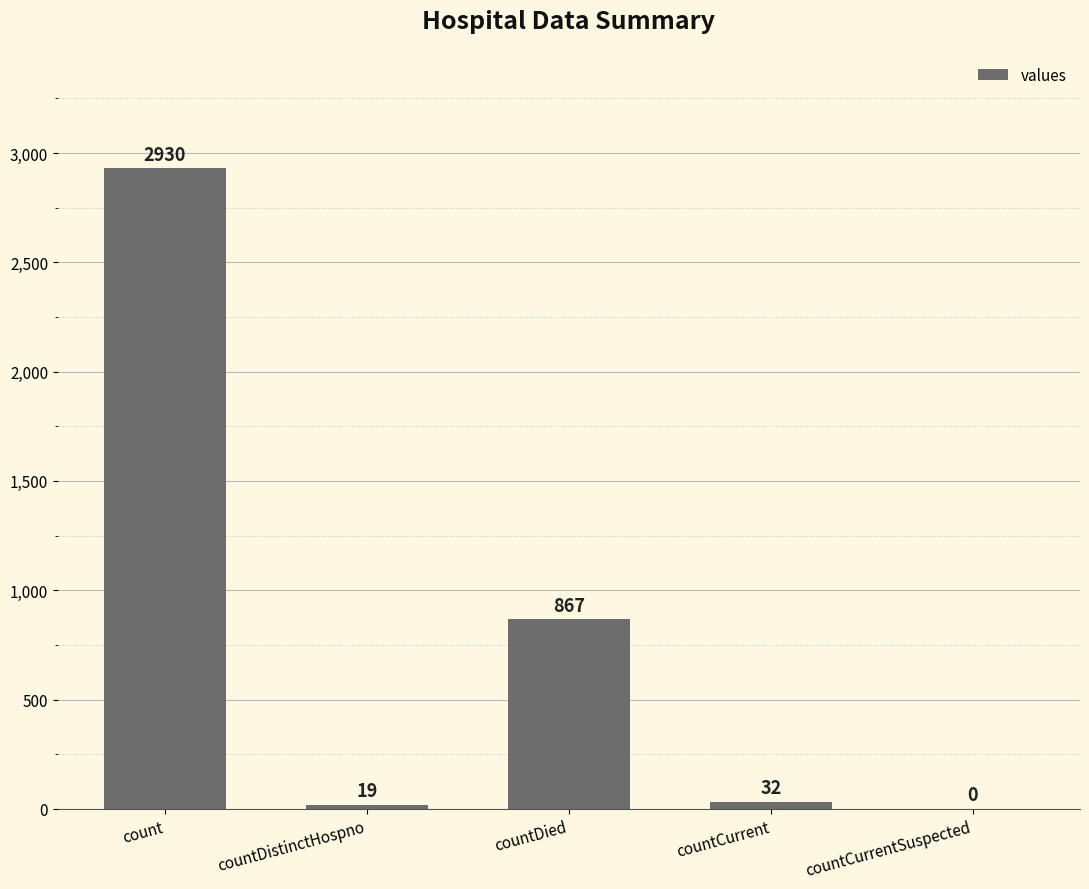

True or false: the data shows 1508 at countDied.

False